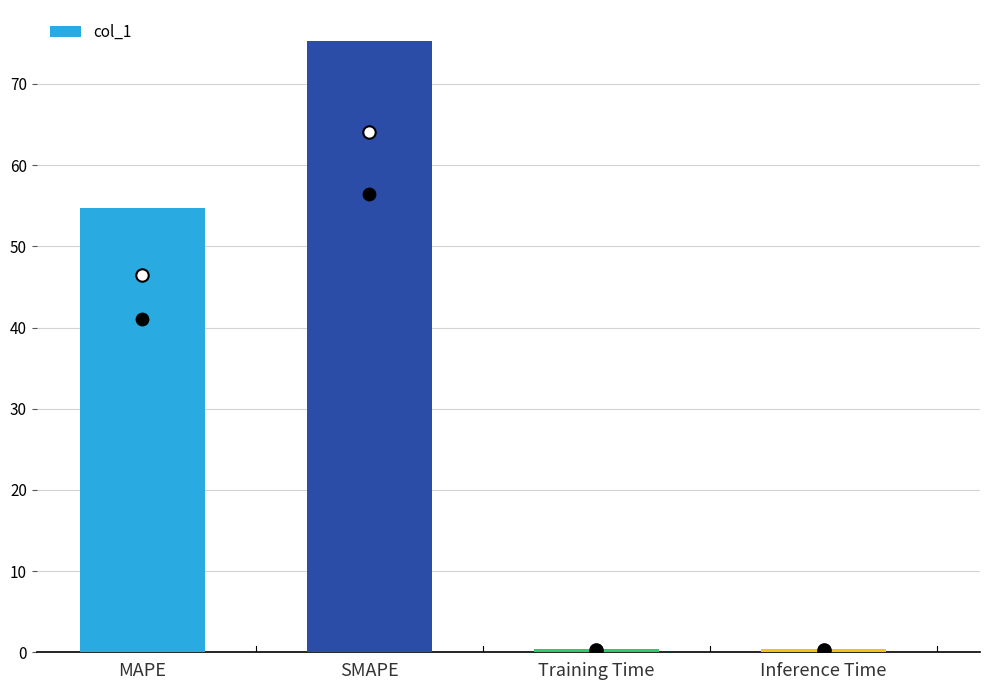

Between Inference Time and SMAPE, which is larger?

SMAPE